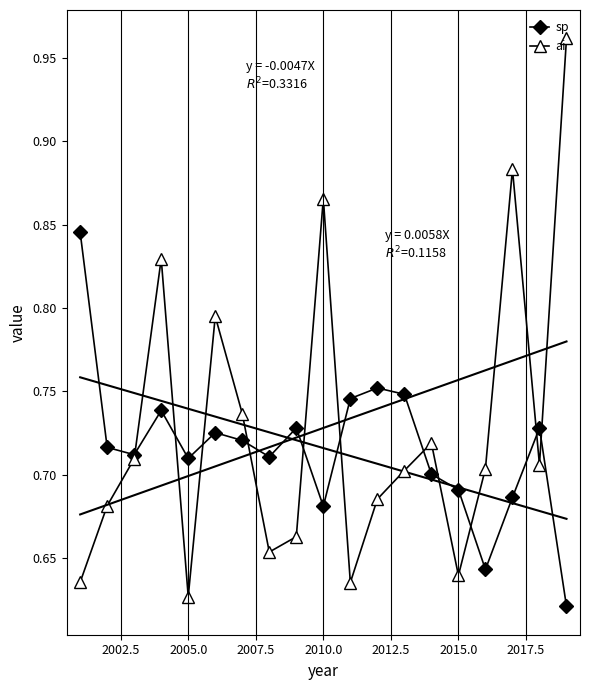

How many times do ai and sp cross each other?

11